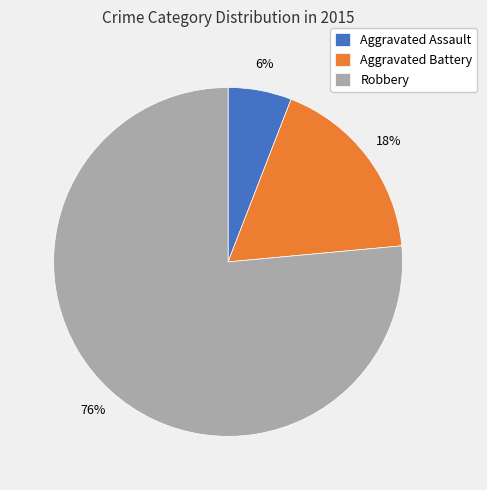

To the nearest percent, what percentage of the pie is Aggravated Battery?

18%